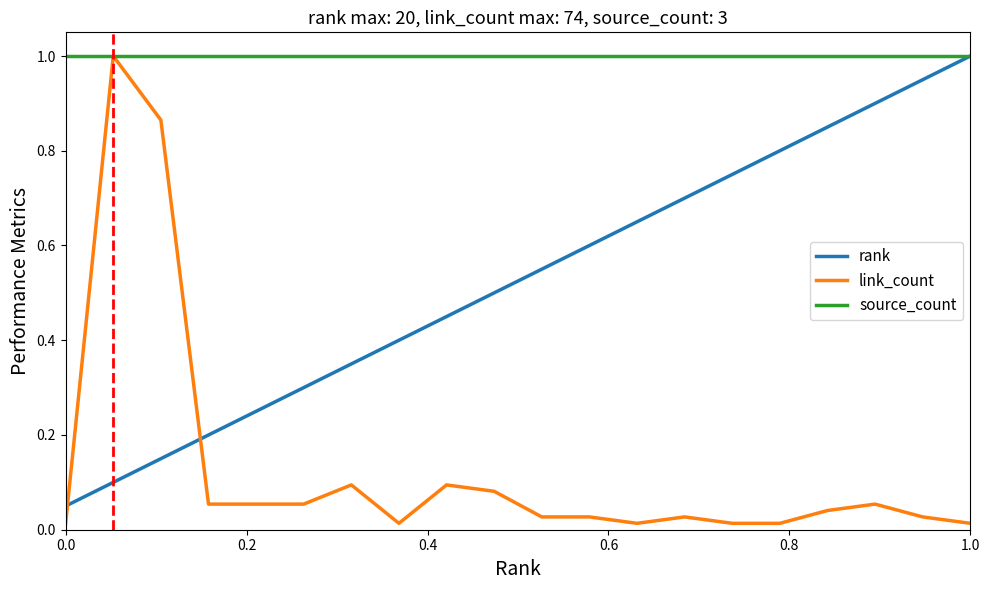

Rank the series by their average value, from lowest to highest.

link_count, rank, source_count